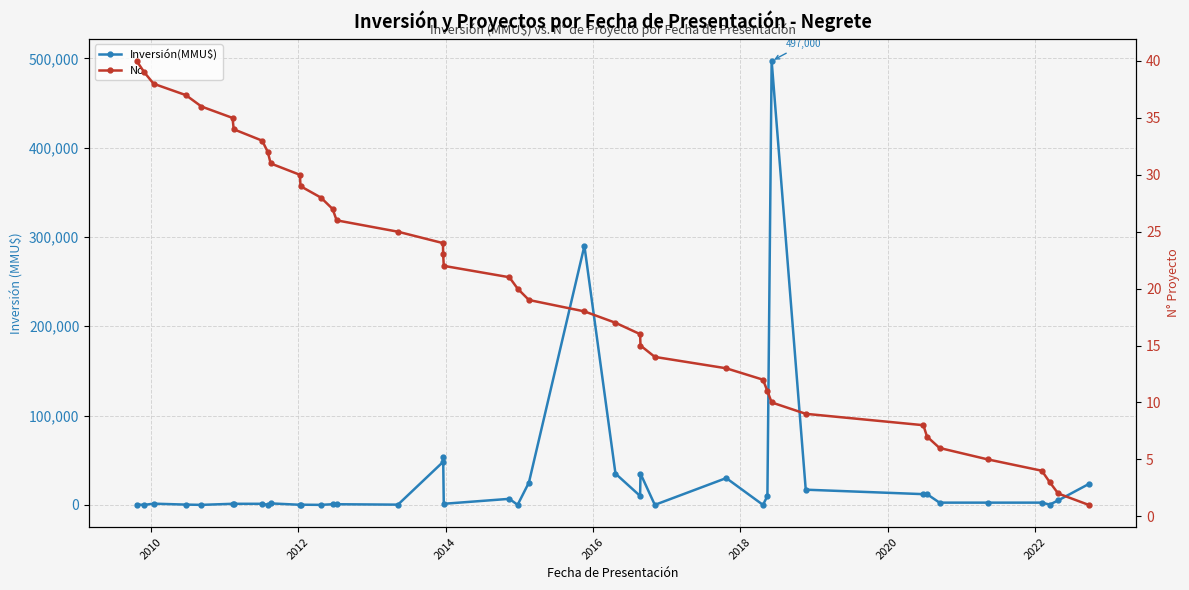

How many intersections are there between No and Inversión(MMU$)?

14